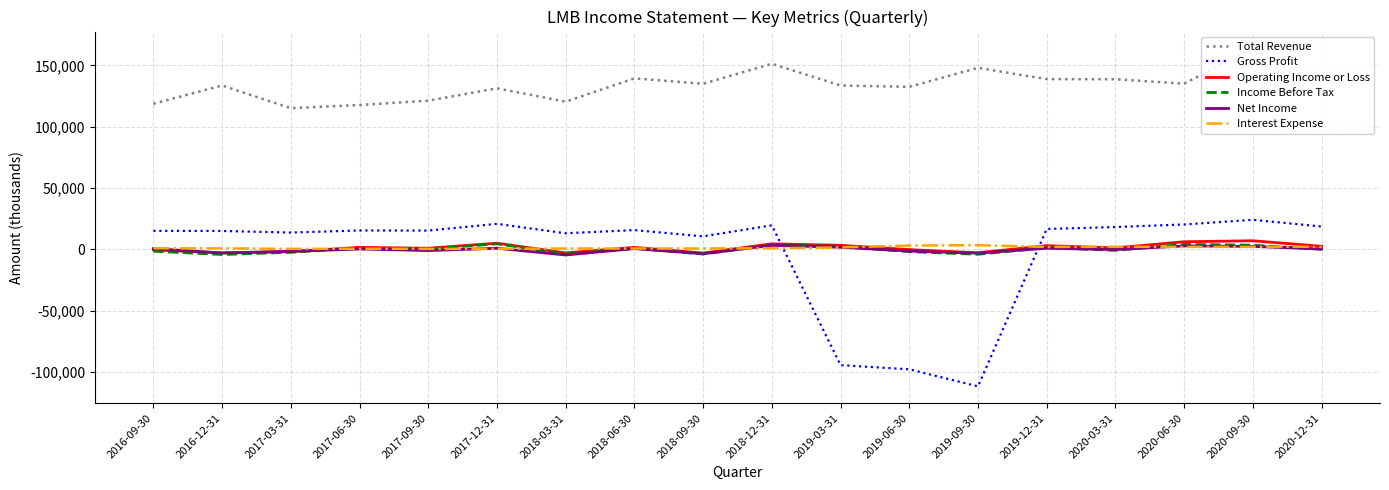

What is the difference between the second highest and minimum values in the Total Revenue series?

36200